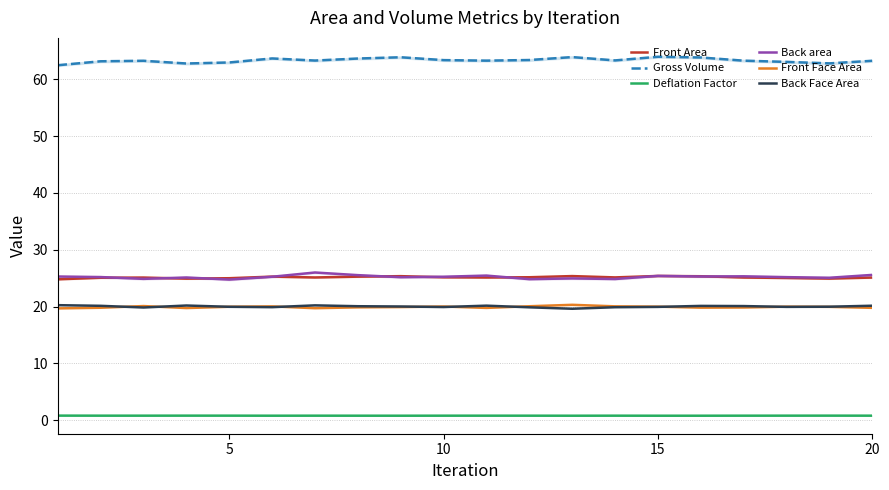

What is the highest value of the Gross Volume series?

64.0